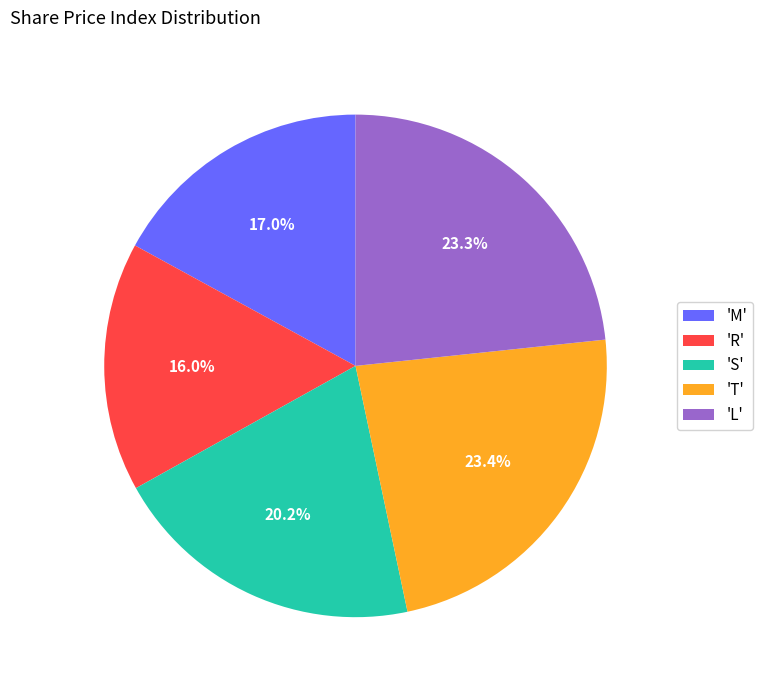

How many segments does this pie chart have?

5